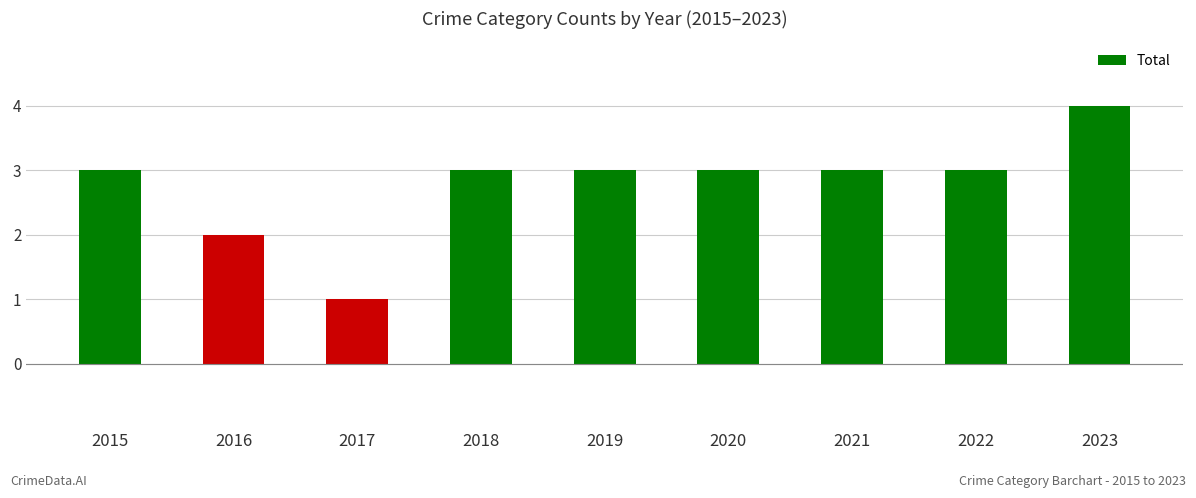

Reading left to right, transcribe all the data shown in this chart.

2015=3	2016=2	2017=1	2018=3	2019=3	2020=3	2021=3	2022=3	2023=4